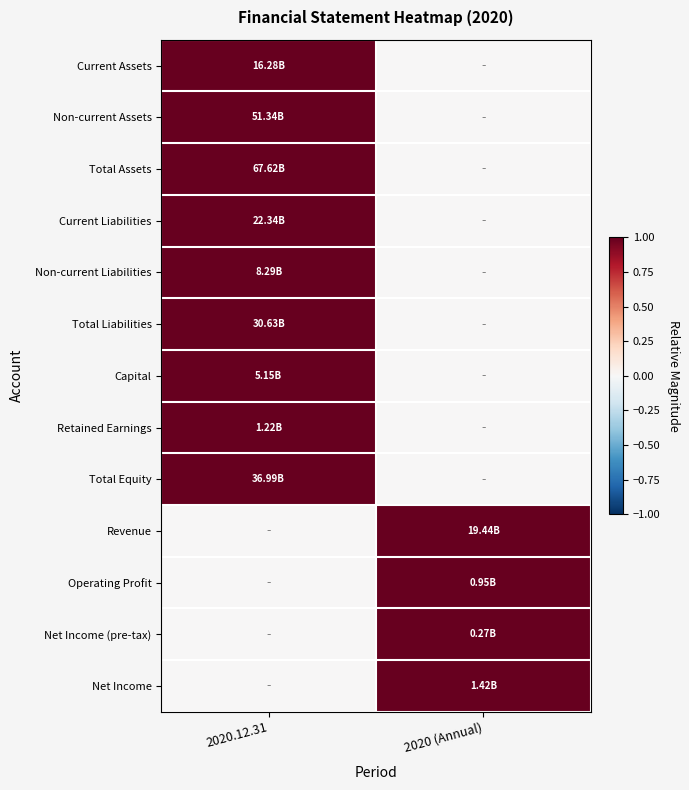

Which has a higher value, 2020 (Annual) or 2020.12.31?

2020.12.31